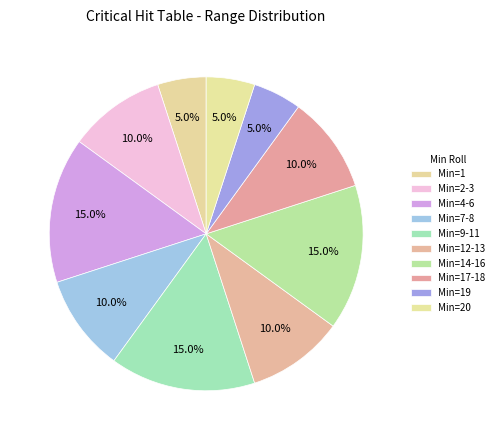

How many segments does this pie chart have?

10